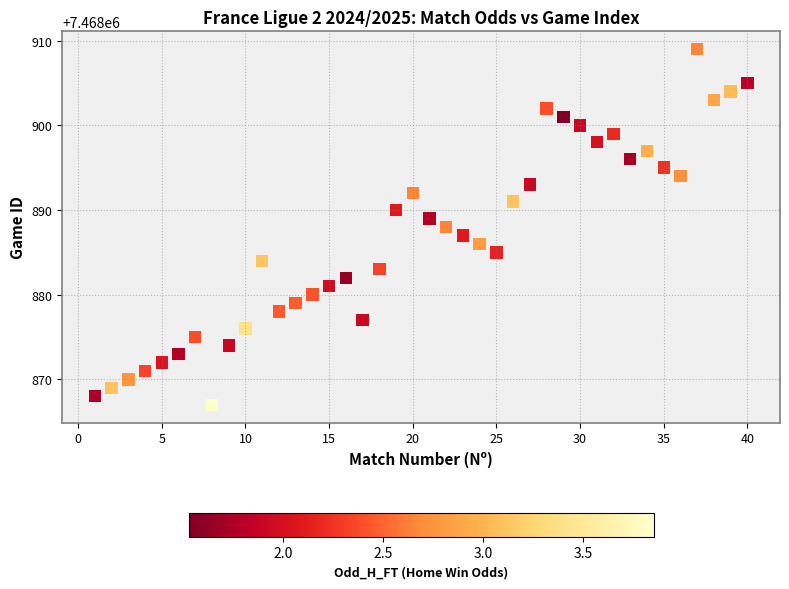

What is the range of X values (max minus min)?

39